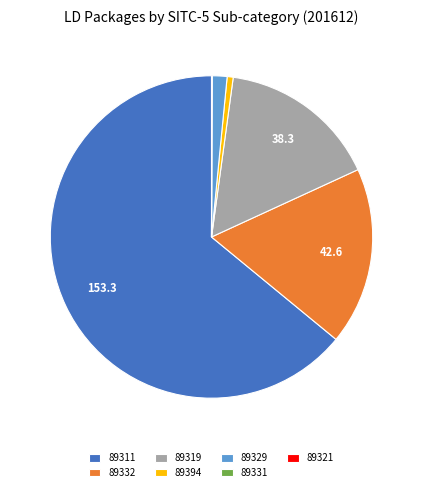

True or false: 89394 accounts for 13% of the total.

False